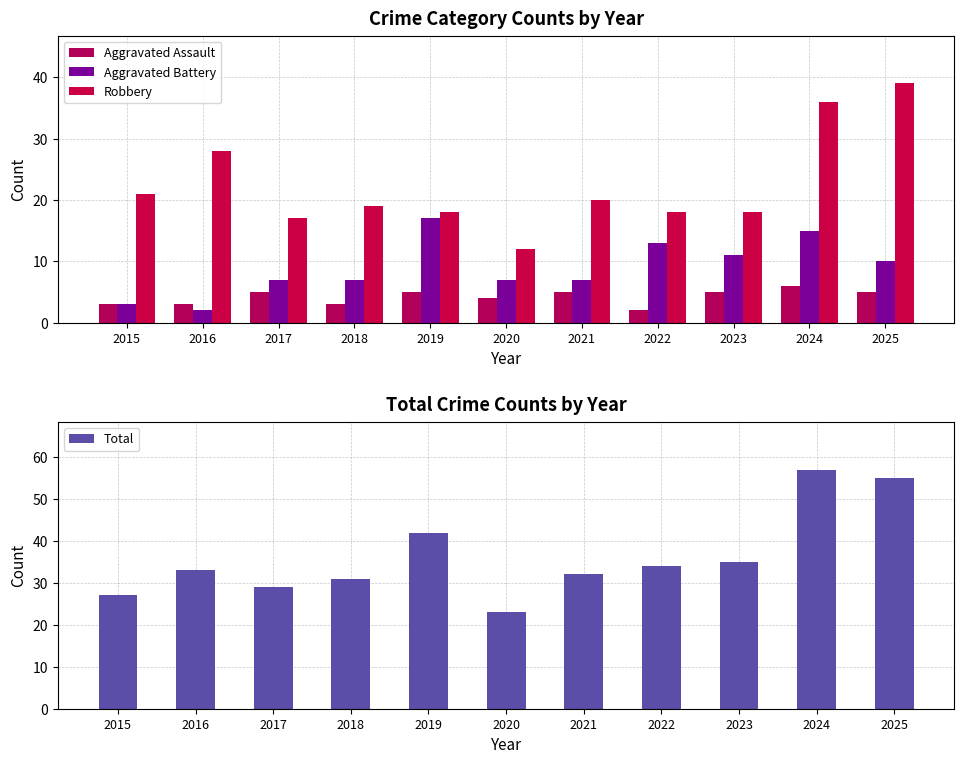

What is the sum of all Total values?

398